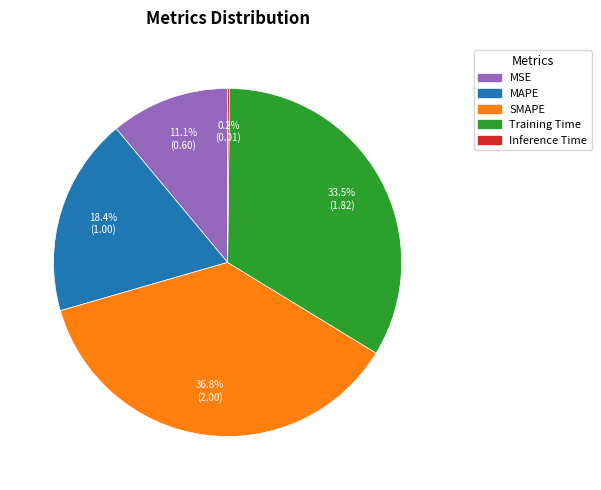

Which has a higher value, MAPE or MSE?

MAPE